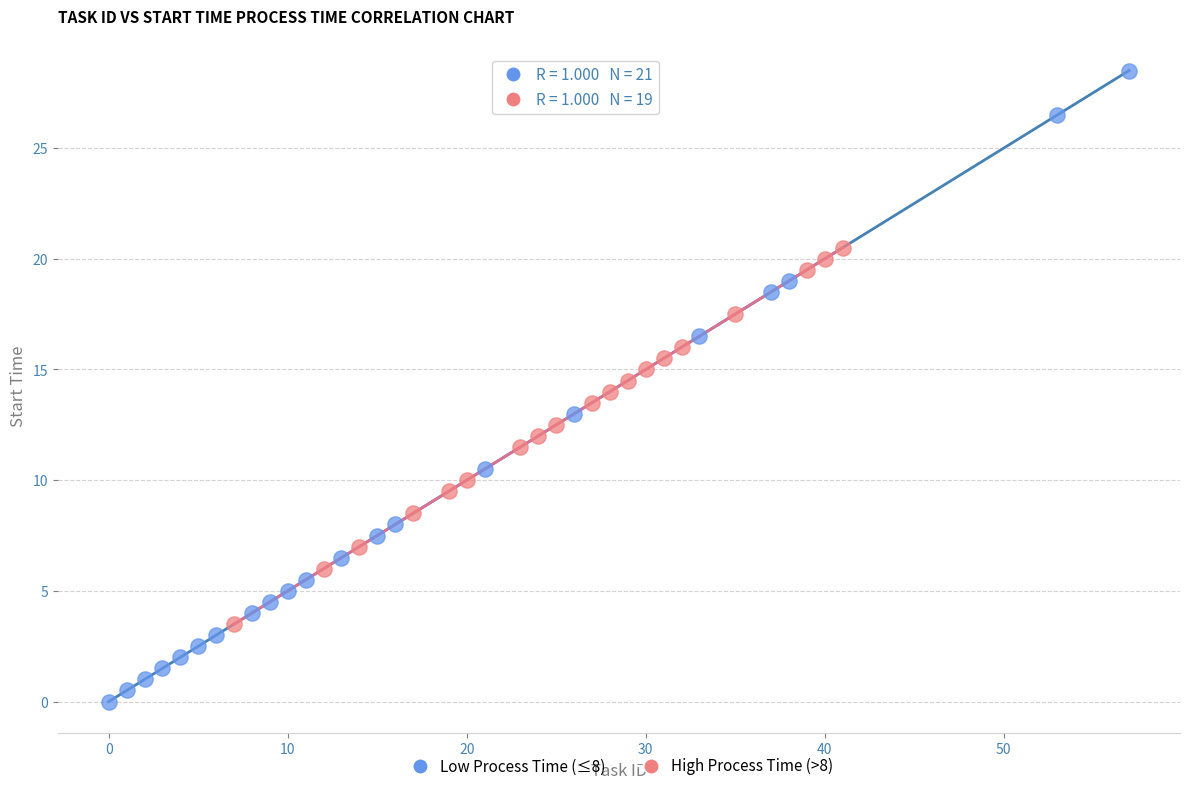

Which series contains the highest Y value?

Low Process Time (≤8)